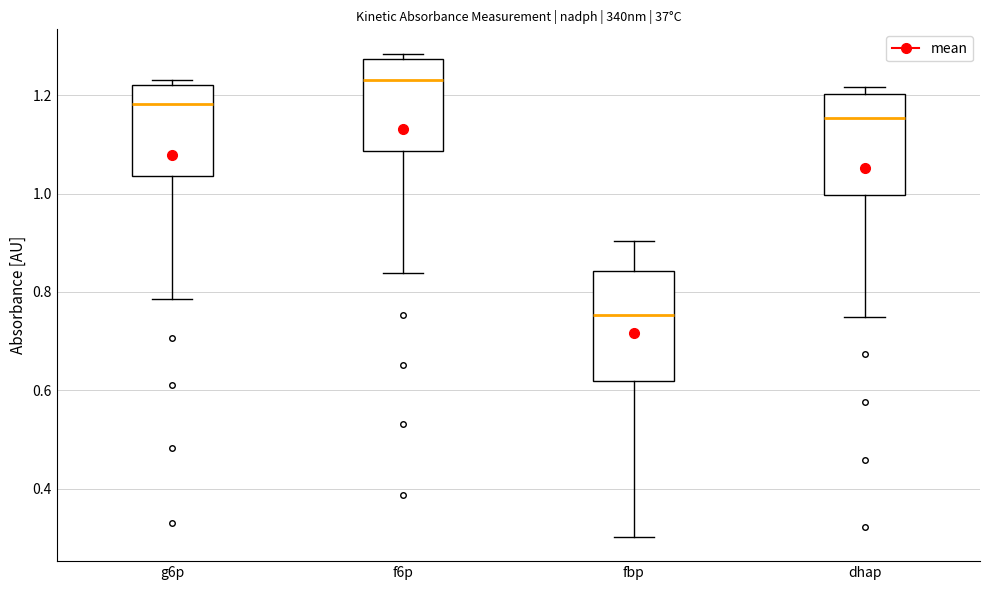

Reading left to right, read every box against the y-axis: the position of its median line, the range the box covers, and the ends of its whiskers. The values are not printed on the chart, so give them approximately, as read against the axis.

g6p: median 1.18, box 1.04 to 1.22, whiskers 0.78 to 1.24
f6p: median 1.24, box 1.08 to 1.28, whiskers 0.84 to 1.28 (just above the box's upper edge)
fbp: median 0.76, box 0.62 to 0.84, whiskers 0.30 to 0.90
dhap: median 1.16, box 1.00 to 1.20, whiskers 0.74 to 1.22